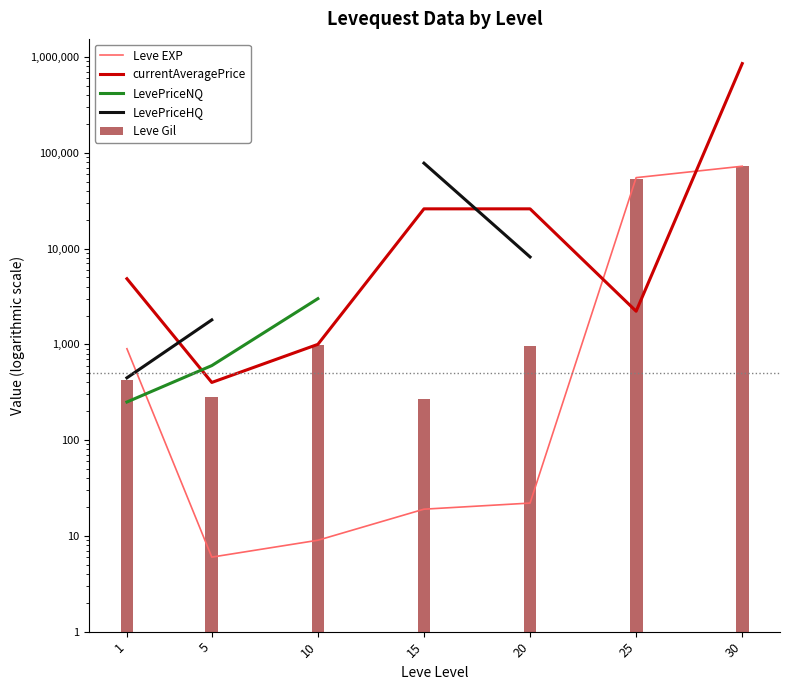

Is the value of Leve EXP at 1 greater than the value of LevePriceHQ at 5?

No